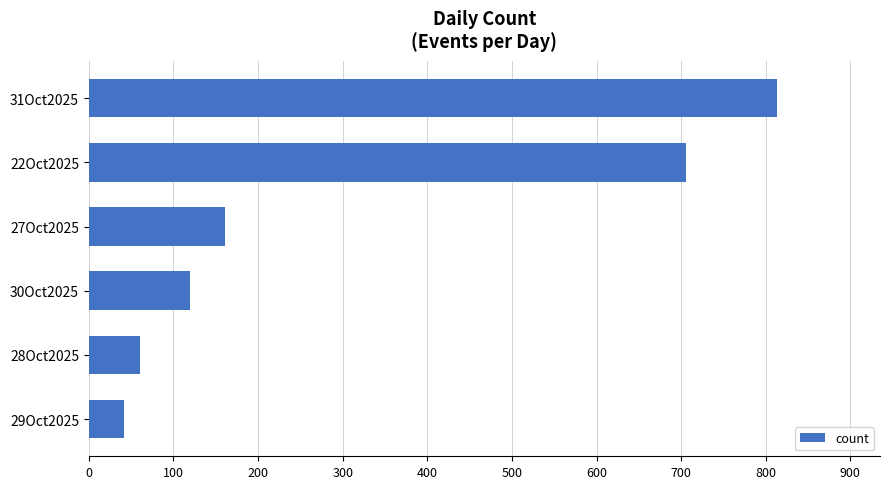

List the labels in order of value, largest first.

31Oct2025, 22Oct2025, 27Oct2025, 30Oct2025, 28Oct2025, 29Oct2025